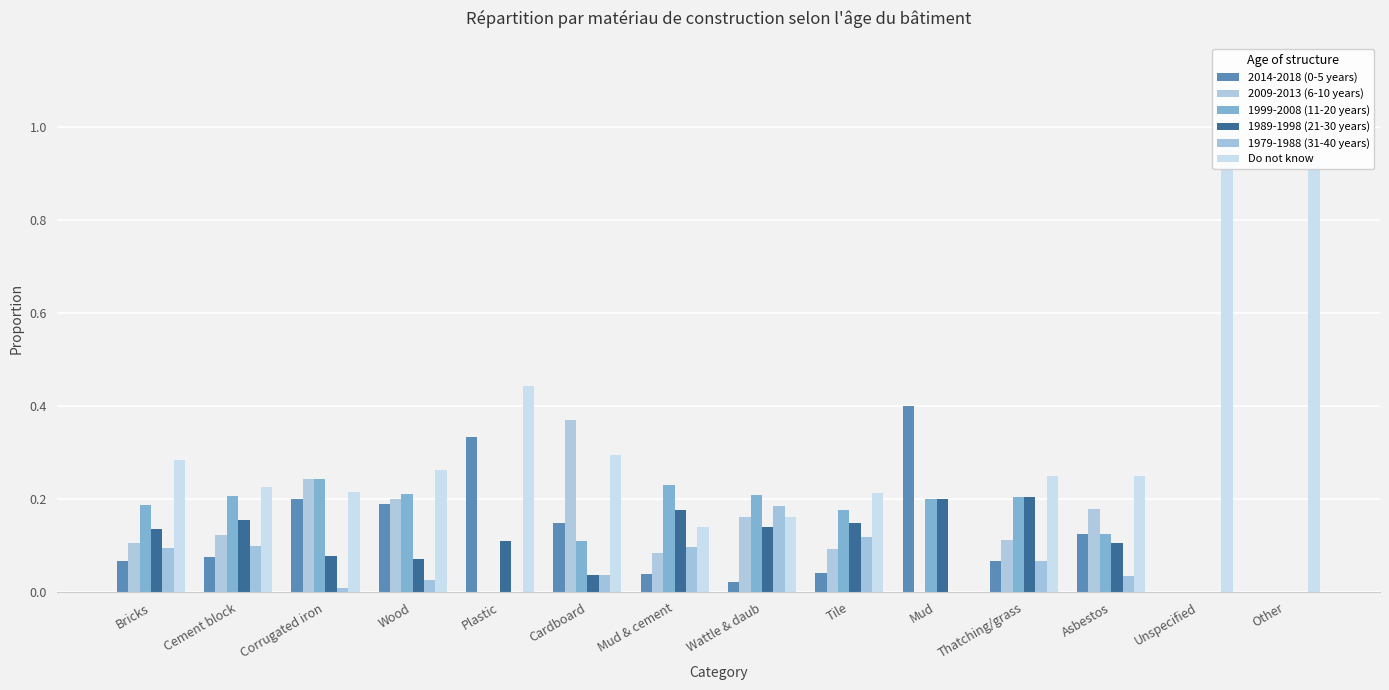

Is the value of 1999-2008 (11-20 years) at Other greater than the value of 1979-1988 (31-40 years) at Plastic?

No